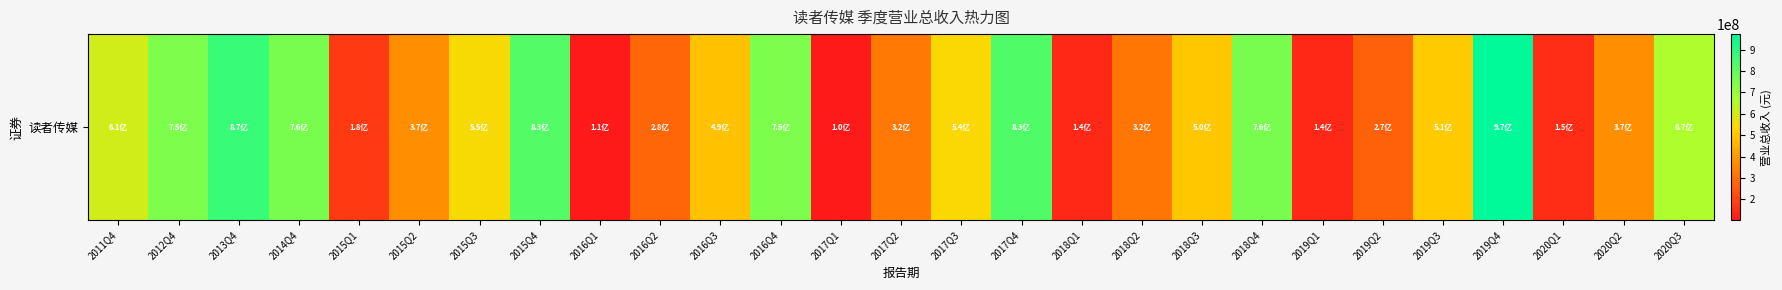

What is the sum of the values at 2015Q2 and 2016Q3?

859079421.5